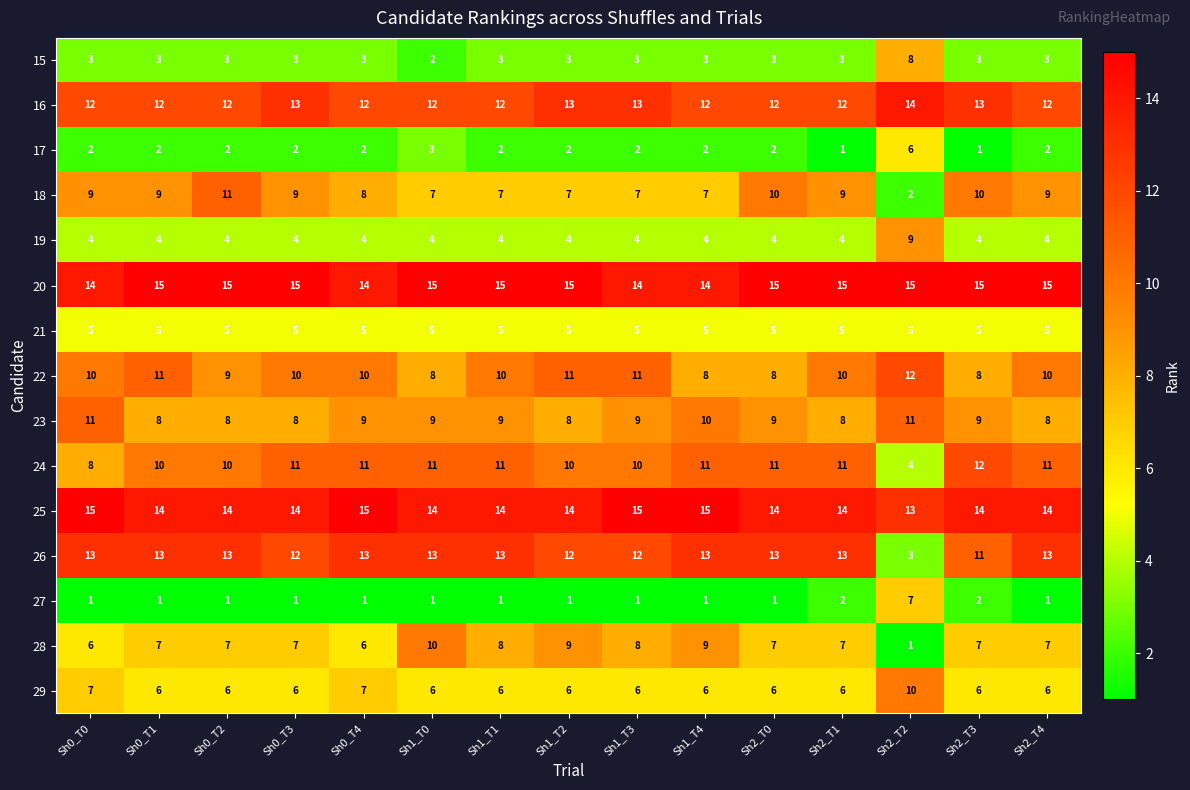

What is the average value of the 15 series?

3